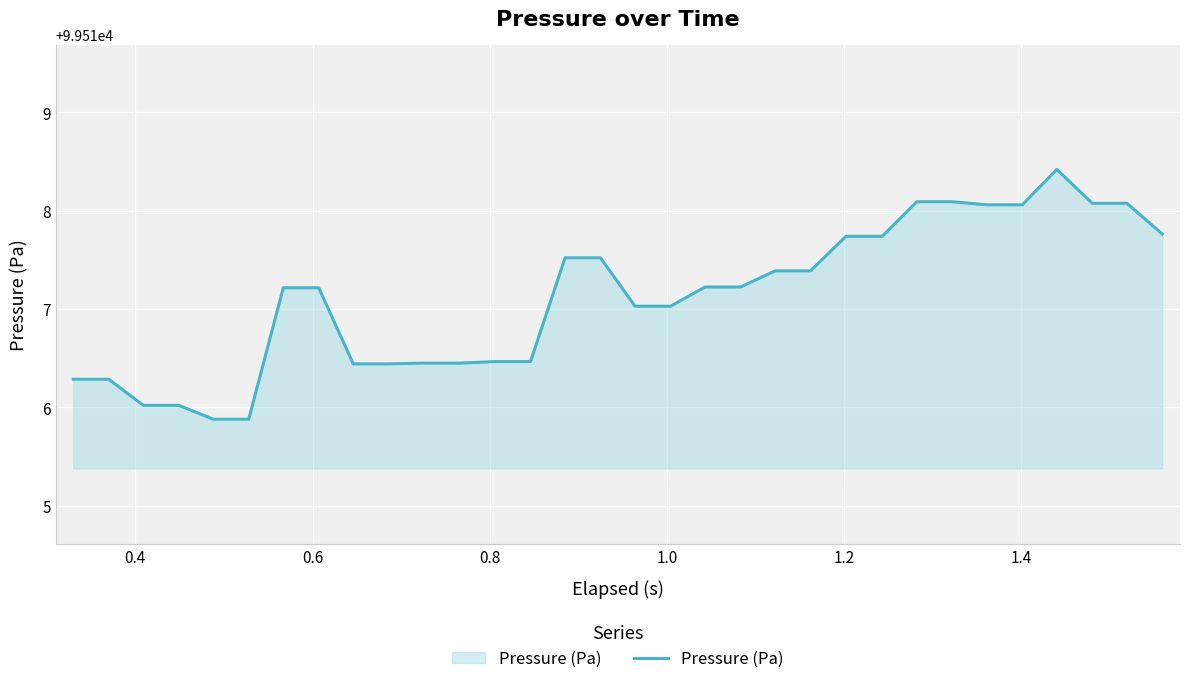

What is the greatest value displayed?

99518.4